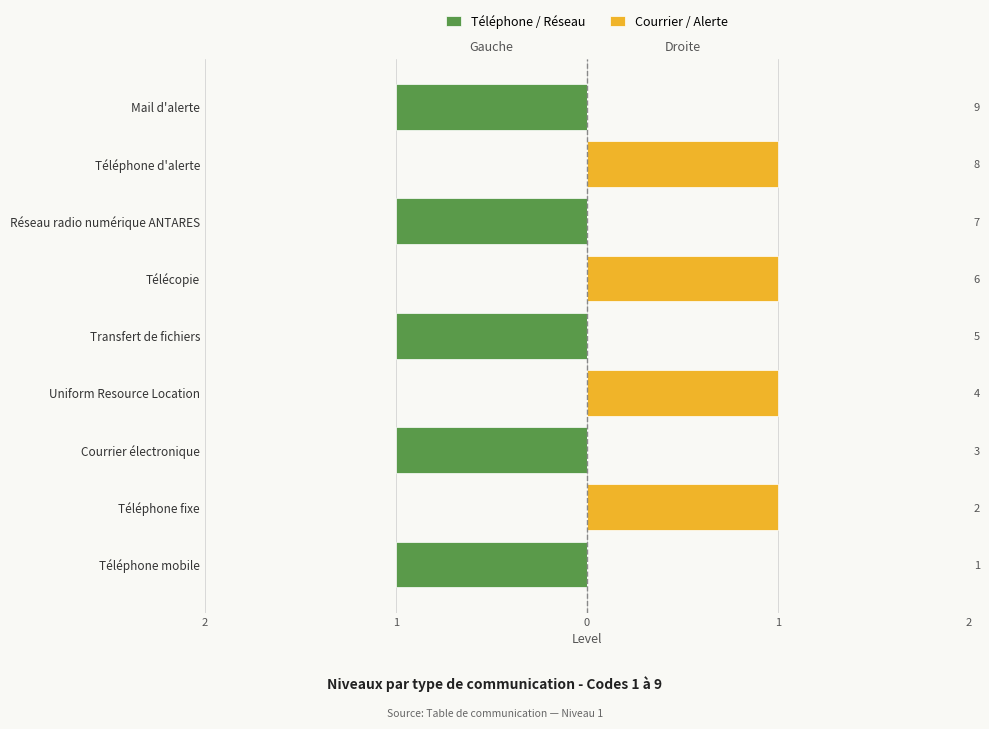

At which category is the sum across all series the highest?

1